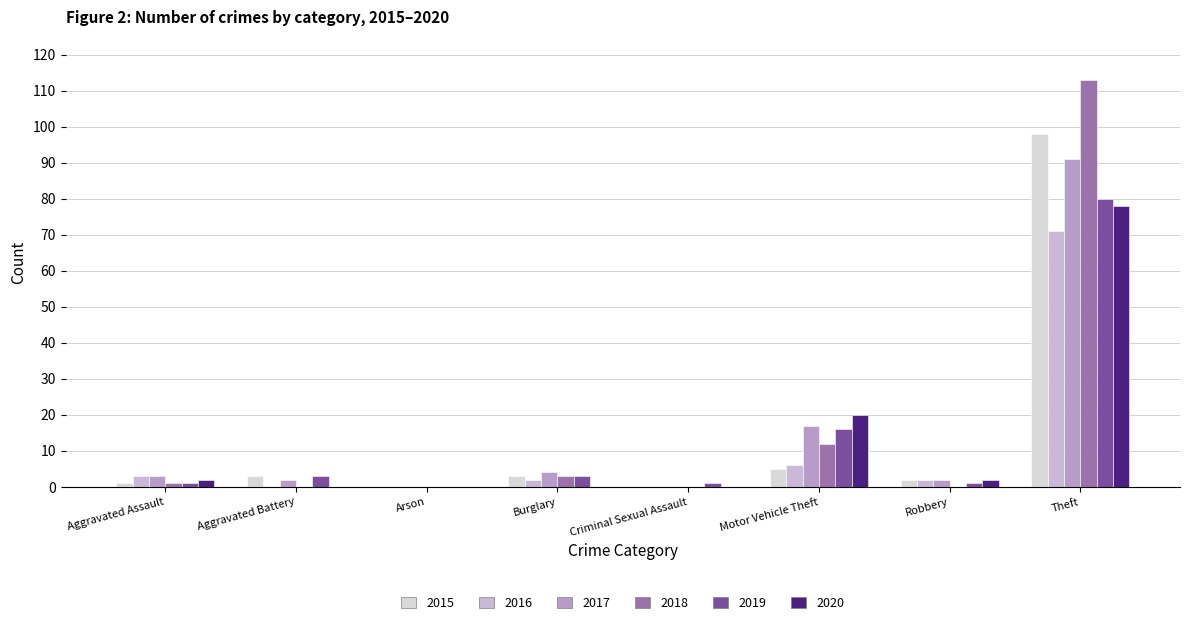

The value of 2019 at Aggravated Battery is 3. True or false?

True